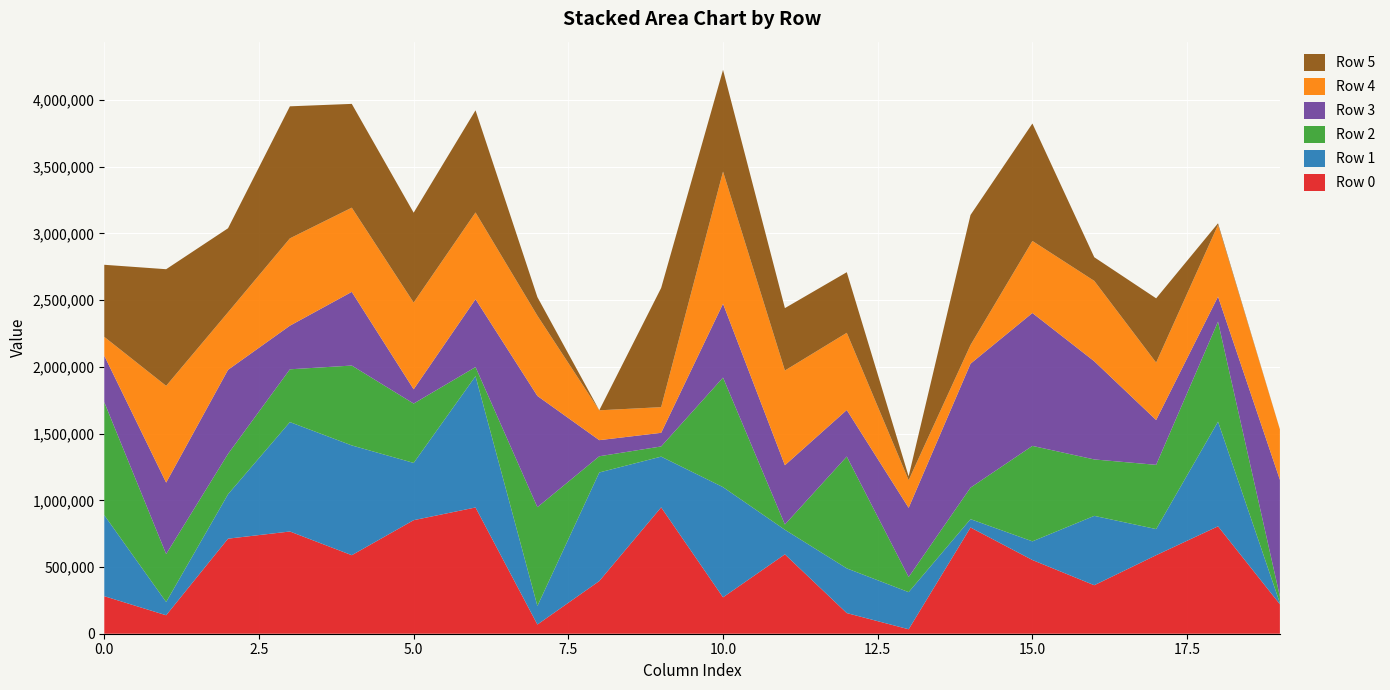

Reading right to left, transcribe all the data shown in this chart.

Row 0: 19=220853	18=805000	17=588619	16=363503	15=552441	14=796127	13=33454	12=154754	11=595026	10=272856	9=947143	8=394739	7=68846	6=946265	5=851047	4=588626	3=766172	2=712492	1=138397	0=281333
Row 1: 19=8672	18=784591	17=195808	16=519862	15=139924	14=62649	13=278272	12=335103	11=184209	10=825824	9=380250	8=813905	7=139347	6=984216	5=429218	4=822686	3=820102	2=332994	1=99644	0=607343
Row 2: 19=49847	18=749676	17=481448	16=422933	15=715511	14=236318	13=113291	12=838116	11=39532	10=821189	9=76266	8=121474	7=740232	6=68248	5=444854	4=598665	3=395663	2=302489	1=359147	0=846708
Row 3: 19=874589	18=187568	17=335917	16=735825	15=996061	14=928768	13=518607	12=348904	11=444117	10=553577	9=102106	8=120694	7=833812	6=508710	5=107015	4=552092	3=326820	2=629999	1=535451	0=348569
Row 4: 19=377202	18=537329	17=430433	16=602434	15=539884	14=140156	13=207385	12=578509	11=709784	10=990401	9=192423	8=223713	7=601323	6=649972	5=650076	4=631287	3=654537	2=431262	1=725245	0=140945
Row 5: 19=1124	18=12187	17=481609	16=177233	15=880416	14=974661	13=28292	12=454271	11=467817	10=762426	9=893514	8=282	7=139468	6=765678	5=673471	4=777917	3=989646	2=629752	1=874210	0=540363